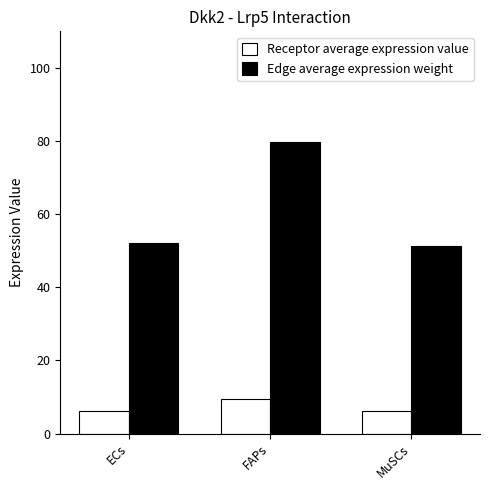

What are all the series names shown in the legend?

Receptor average expression value, Edge average expression weight